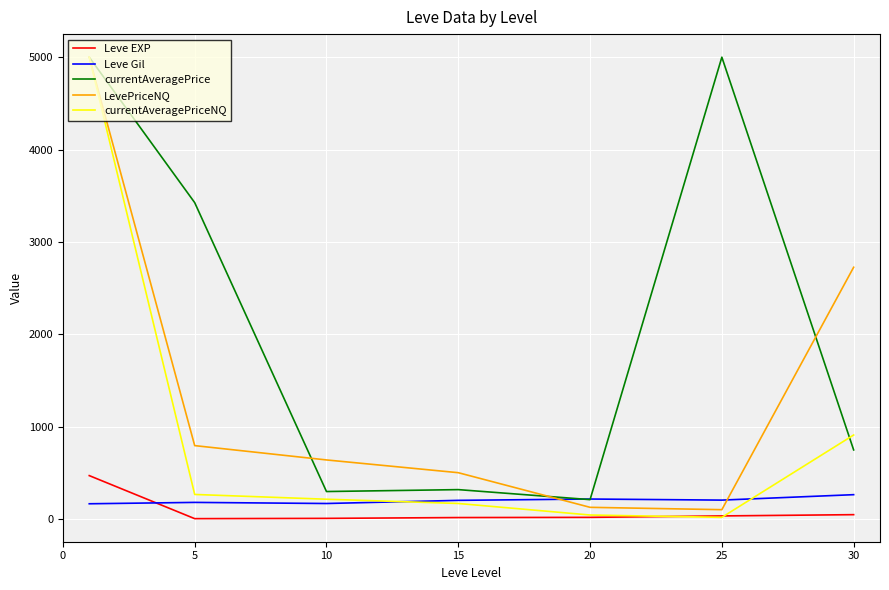

What is the minimum value for currentAveragePrice?

208.3